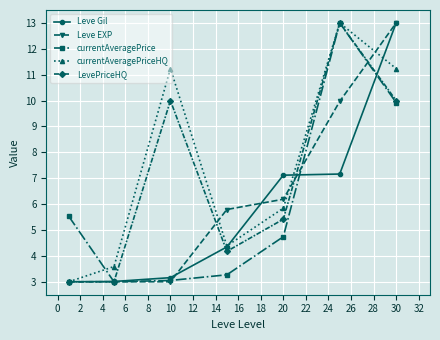

True or false: currentAveragePrice has more than 0 points higher than both neighbors.

True